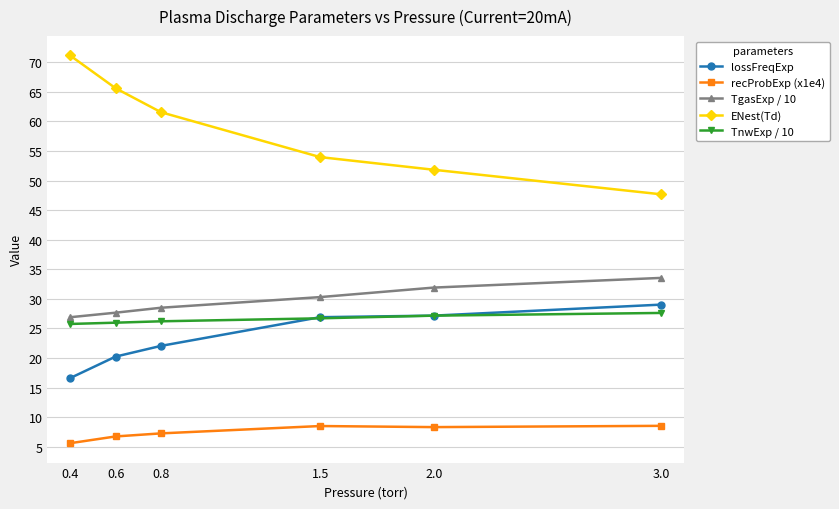

Is it true that lossFreqExp equals 26.9 at 1.5?

True